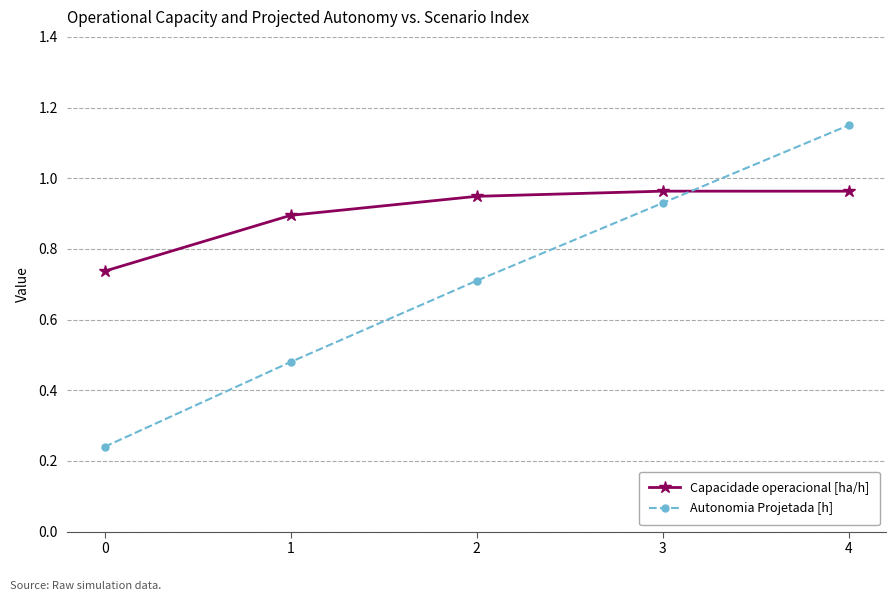

How many distinct data groups are displayed?

2